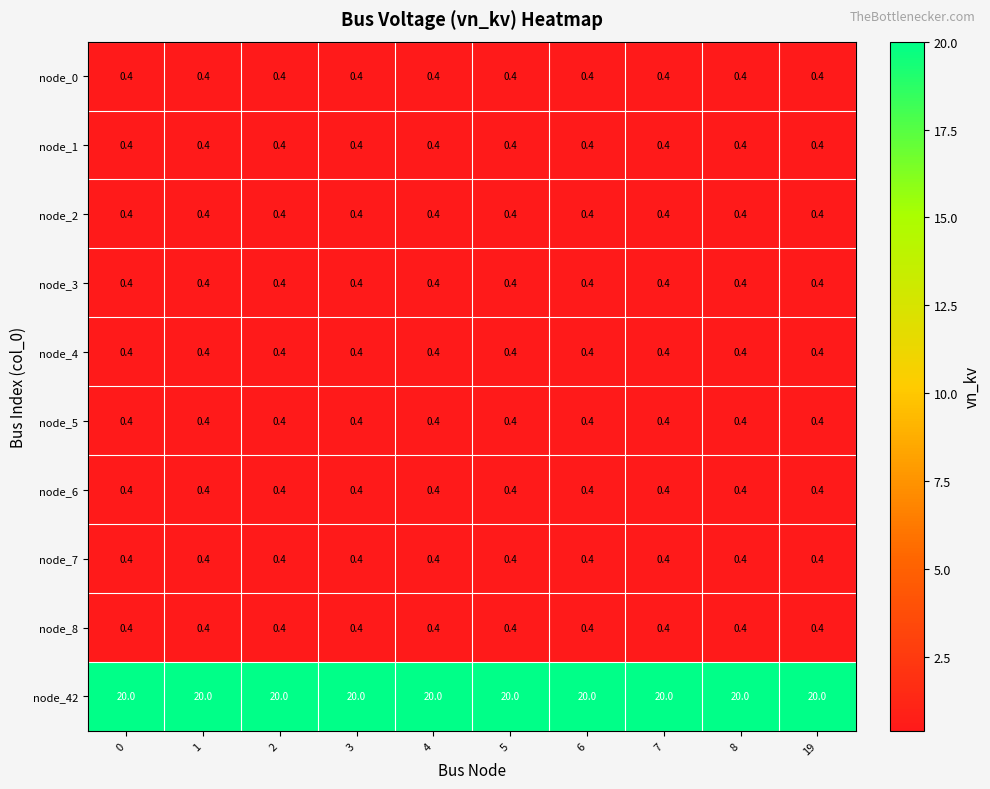

Is it true that node_0 equals 0.4 at 5?

True